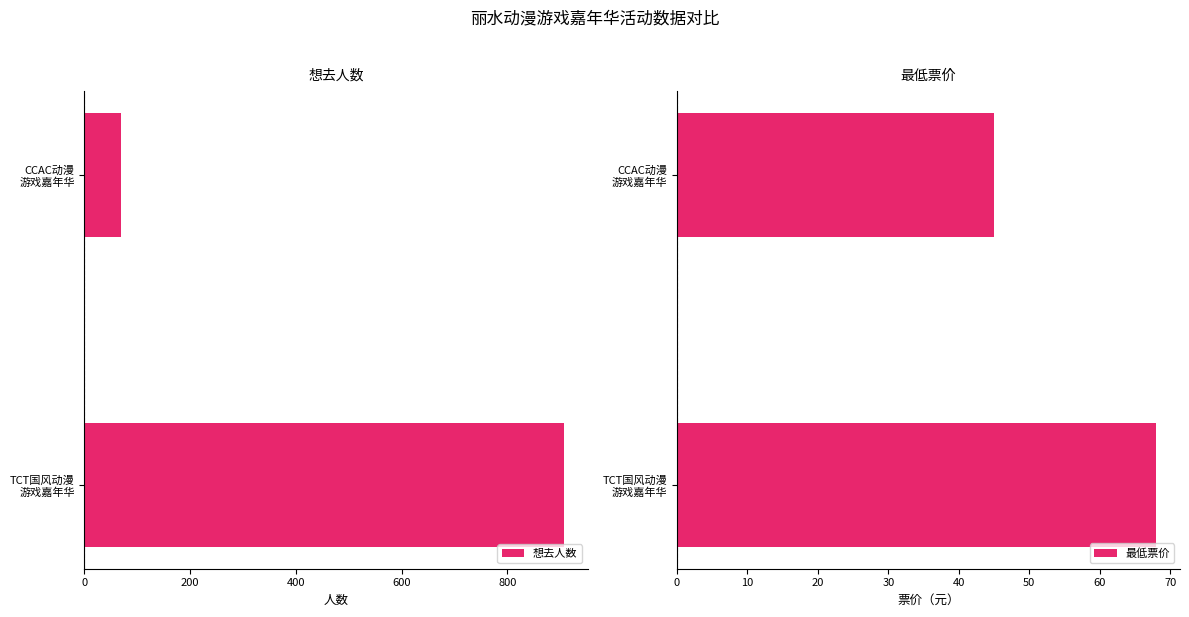

What is the value of the 想去人数 bar at the 2nd from the left?

69